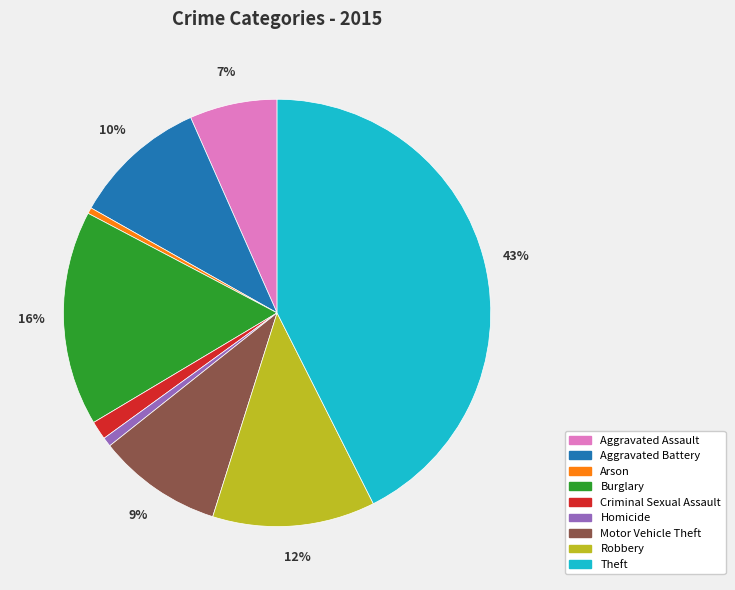

Does Homicide account for over 50% of the chart?

No